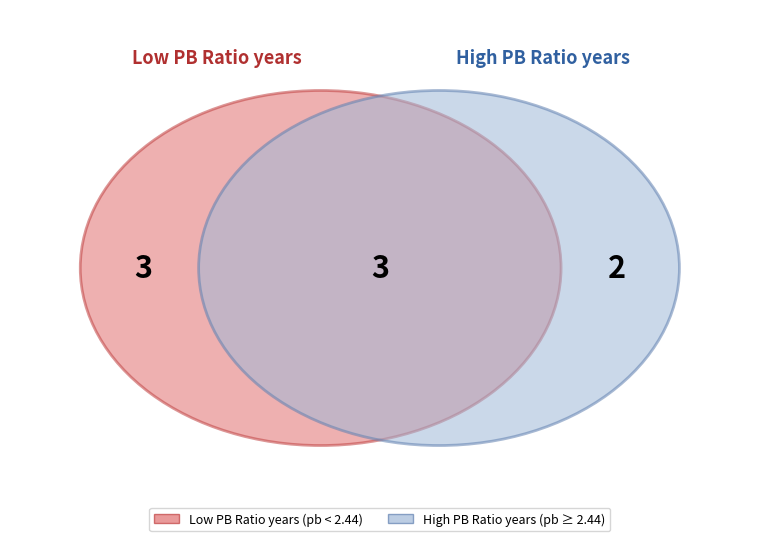

Is it true that 2019 is 1% of the pie?

False